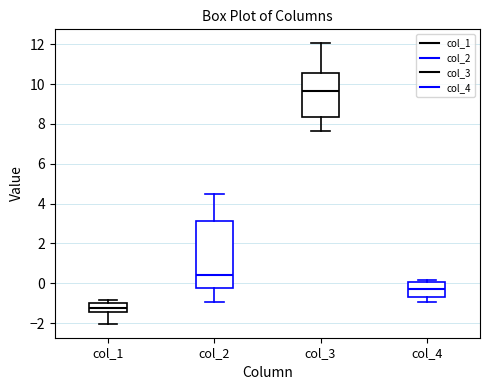

Where does the lower whisker of the box for col_3 end on the y-axis? The values are not printed on the chart, so give them approximately, as read against the axis.

7.6